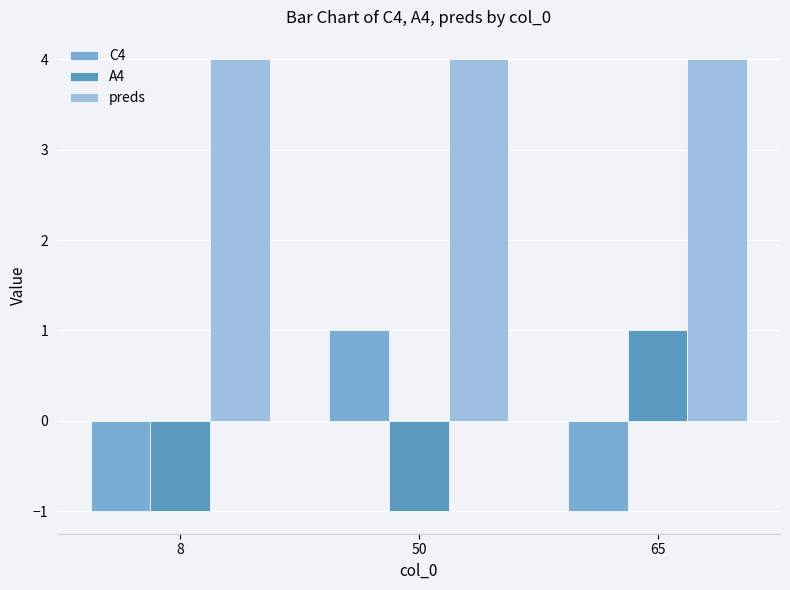

Which series has the largest total across all categories?

preds